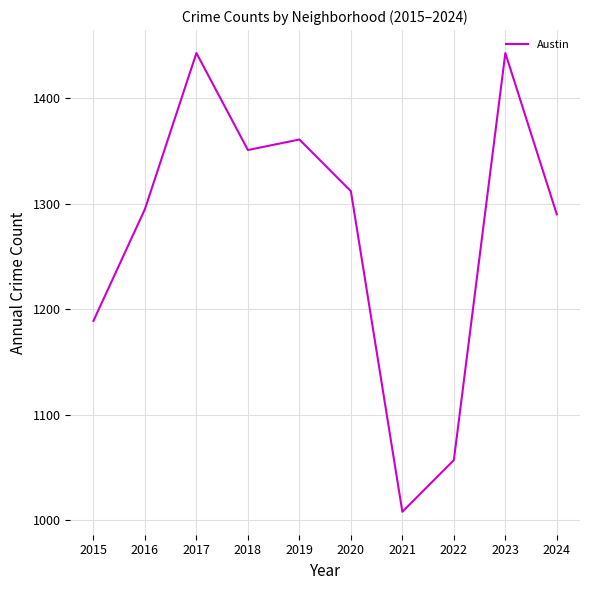

Which category has the lowest value across all series?

2021